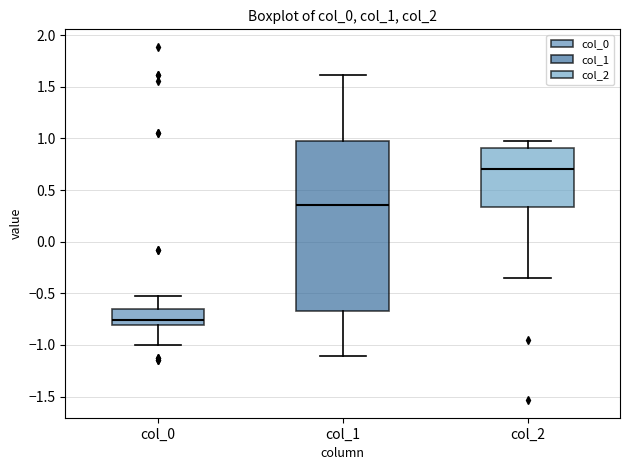

Which box is the tallest, from its lower edge to its upper edge?

col_1